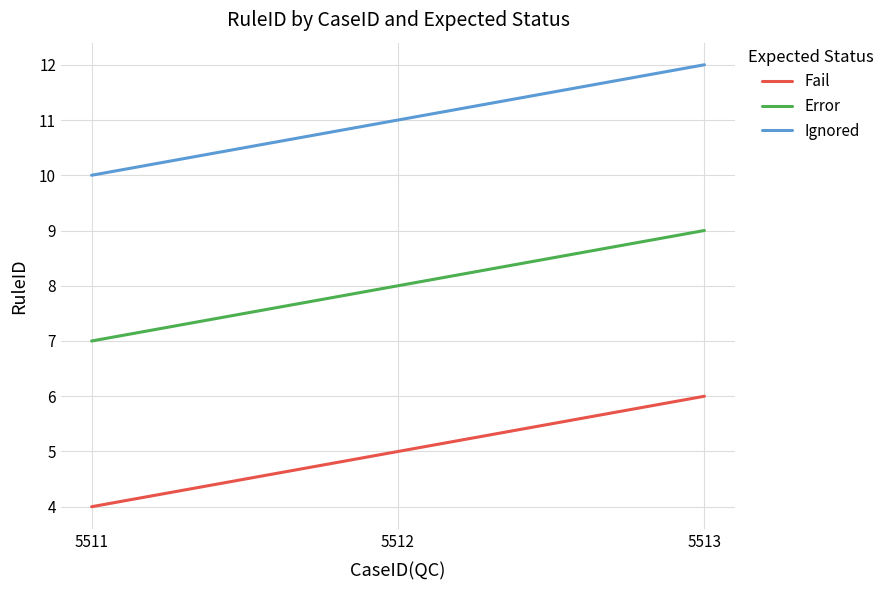

The Error series shows 9 at 5513. True or false?

True